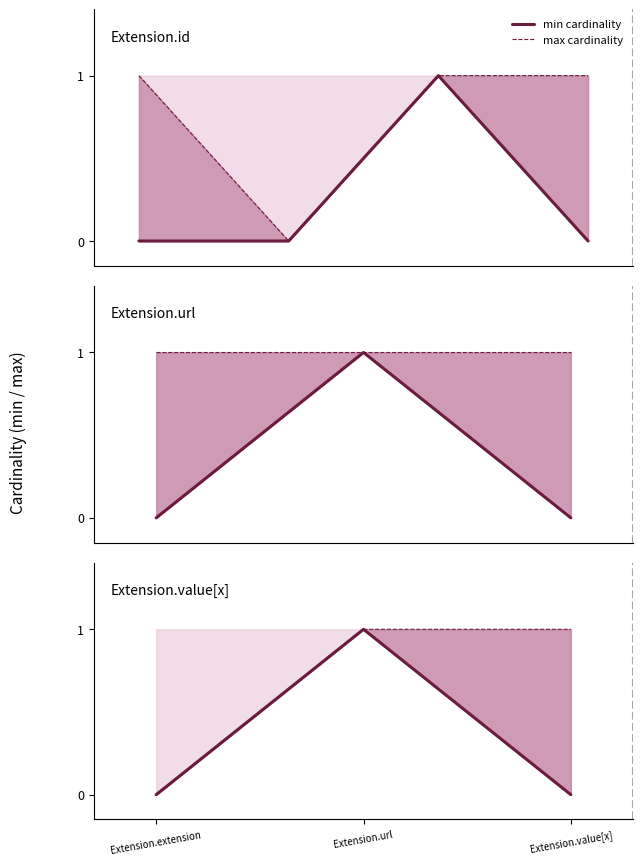

How many lines are shown in the chart?

2